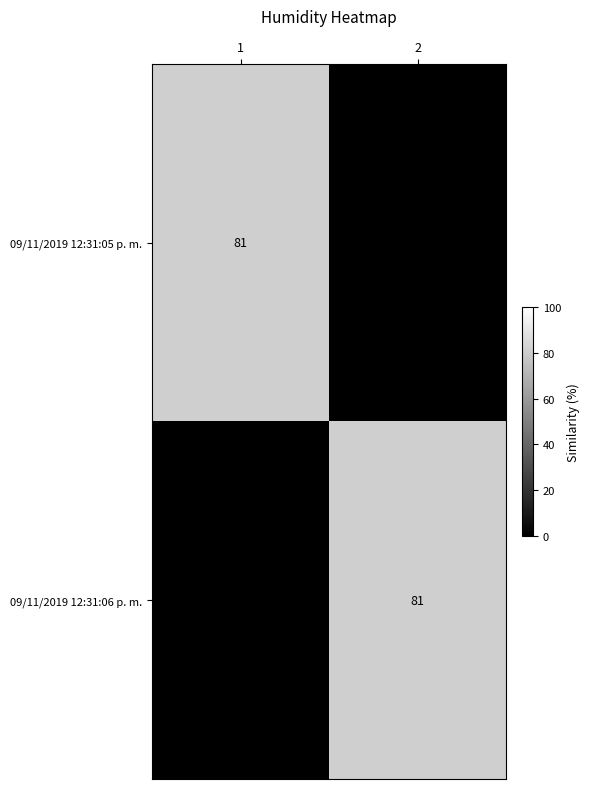

True or false: 09/11/2019 12:31:05 p. m. has a value of 17 at 1.

False